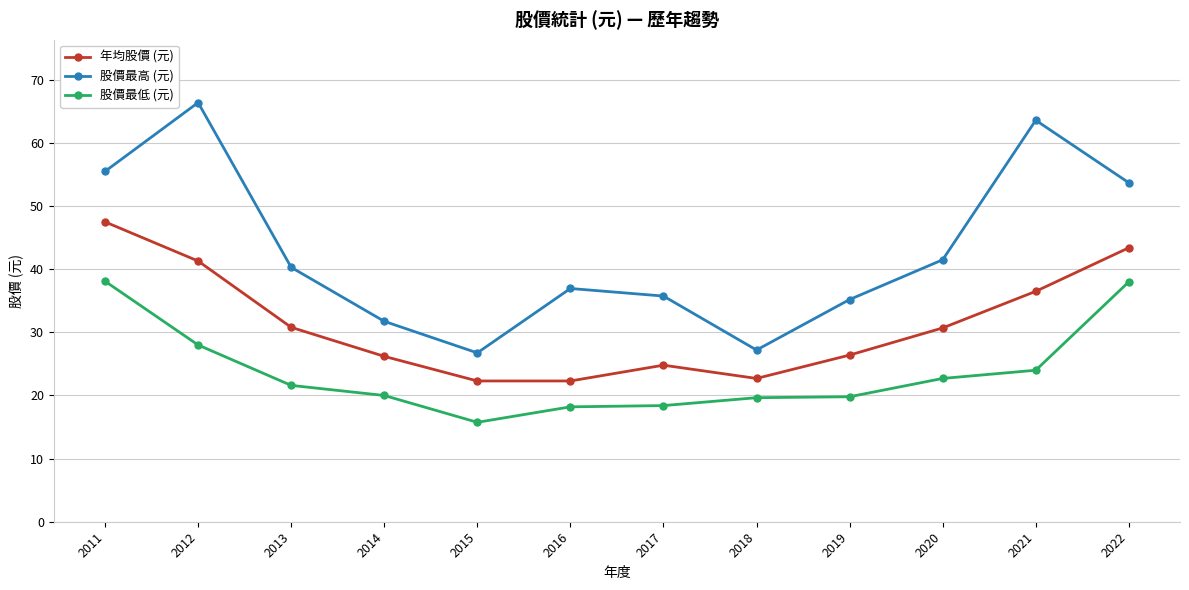

What is the approximate value of 年均股價 (元) at 2020?

30.7